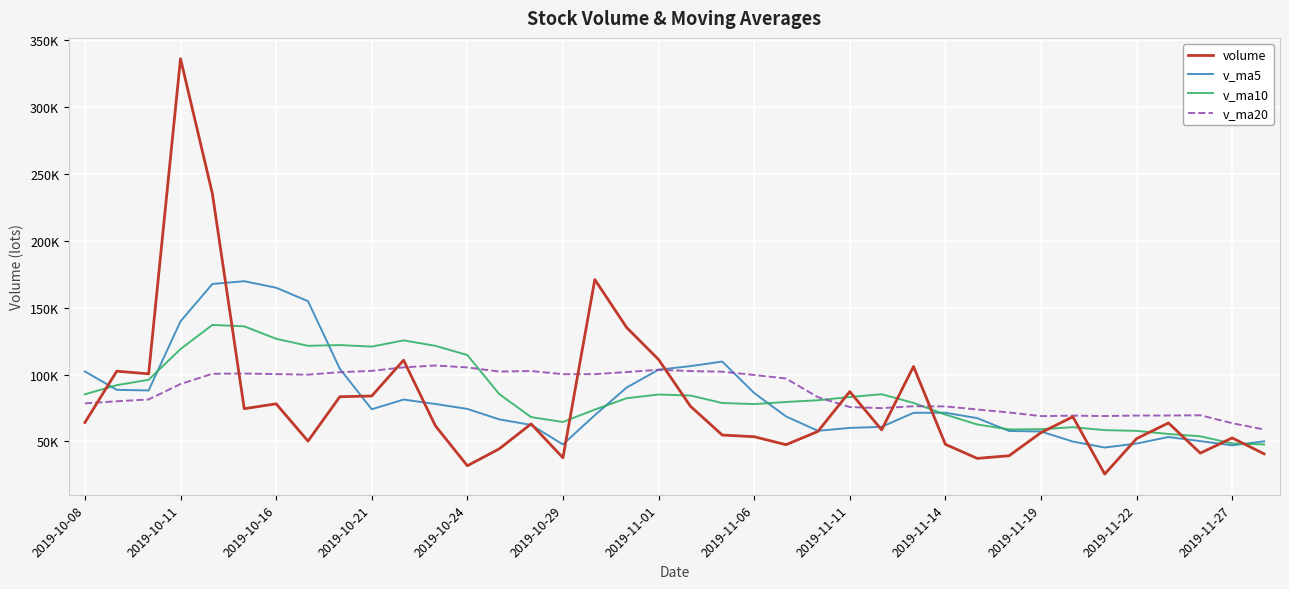

How many interior local valleys does the v_ma5 series have?

6